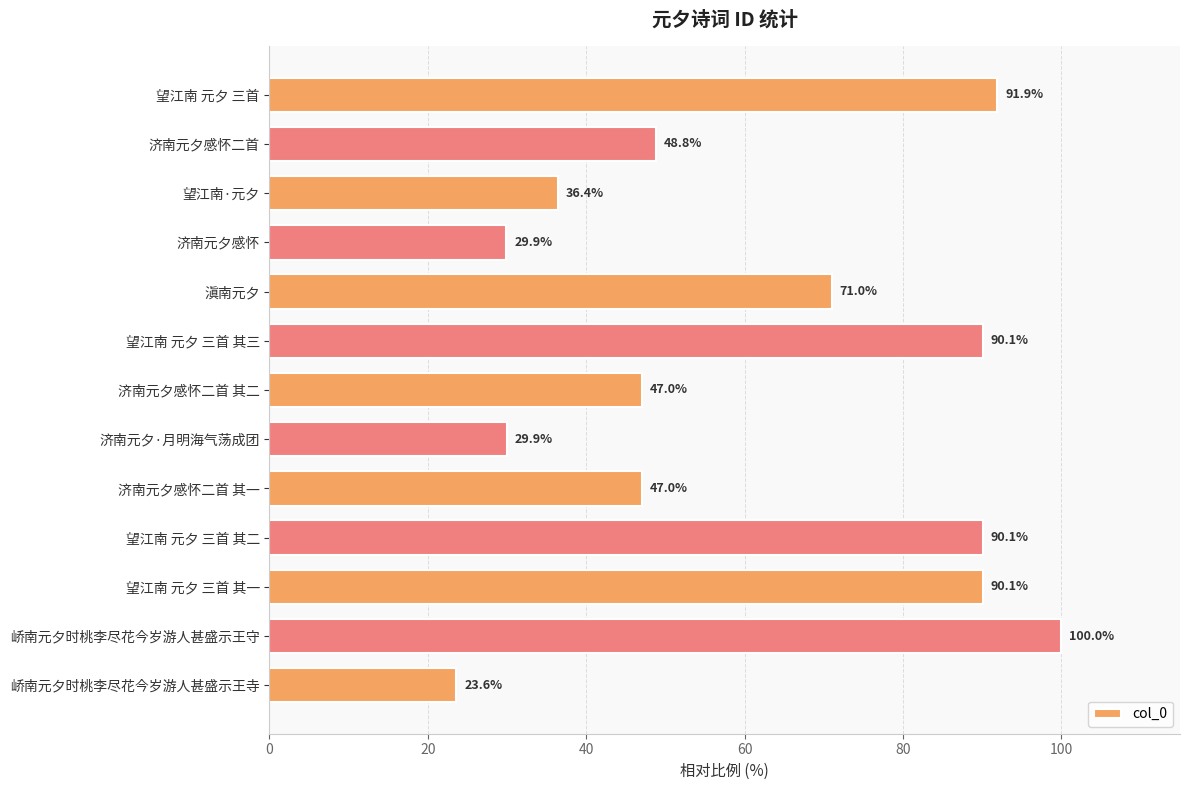

Which category has the highest value across all series?

峤南元夕时桃李尽花今岁游人甚盛示王守